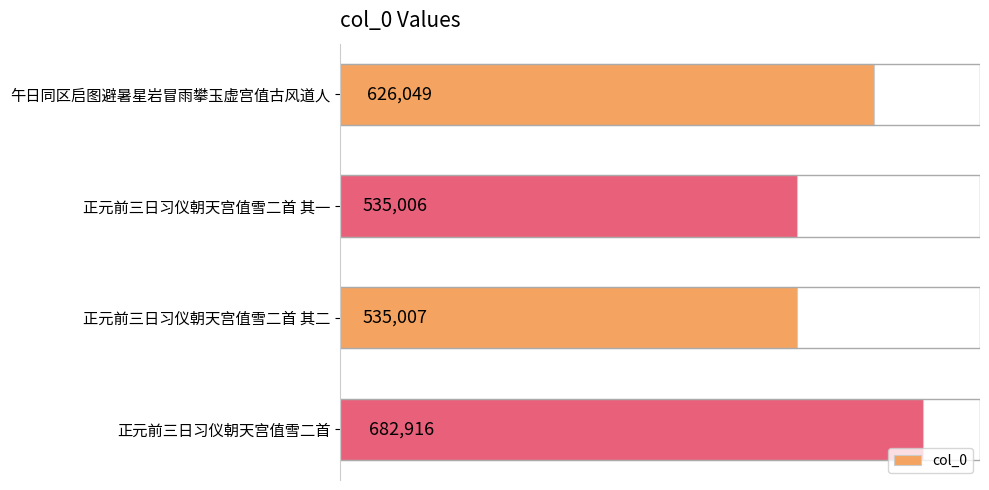

What is the greatest value displayed?

682916